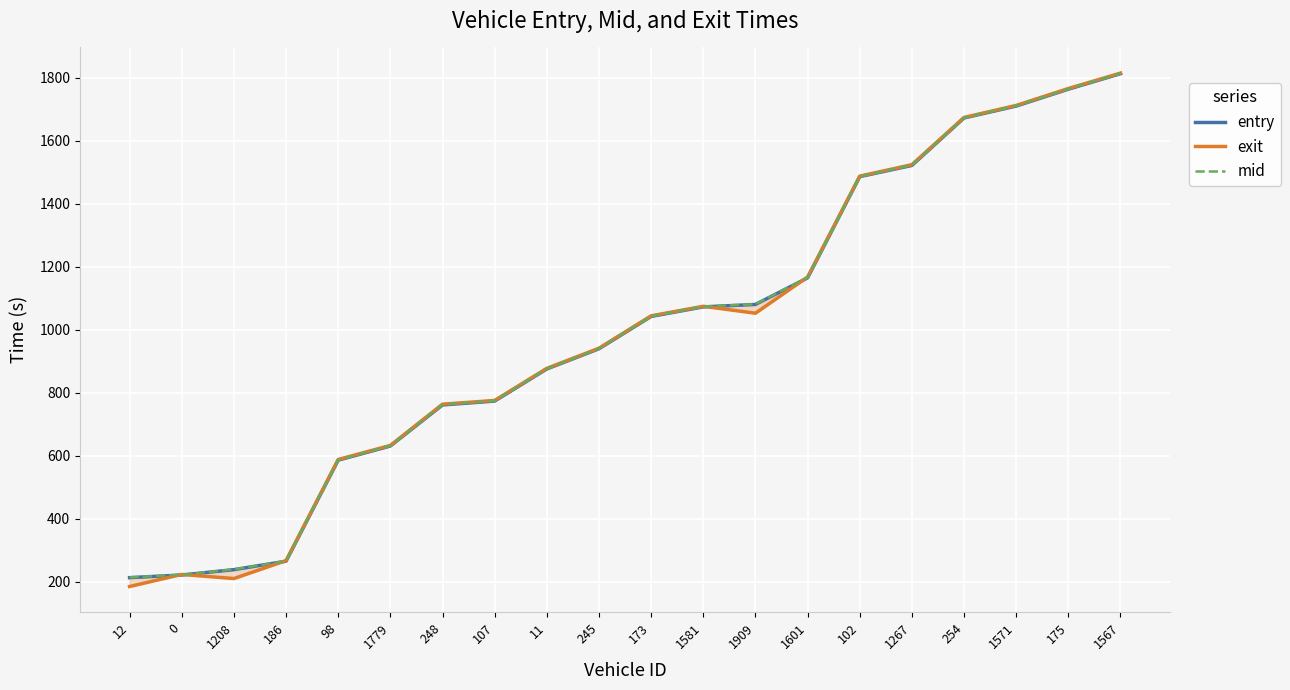

What is the total value across all series at 107?

2322.8